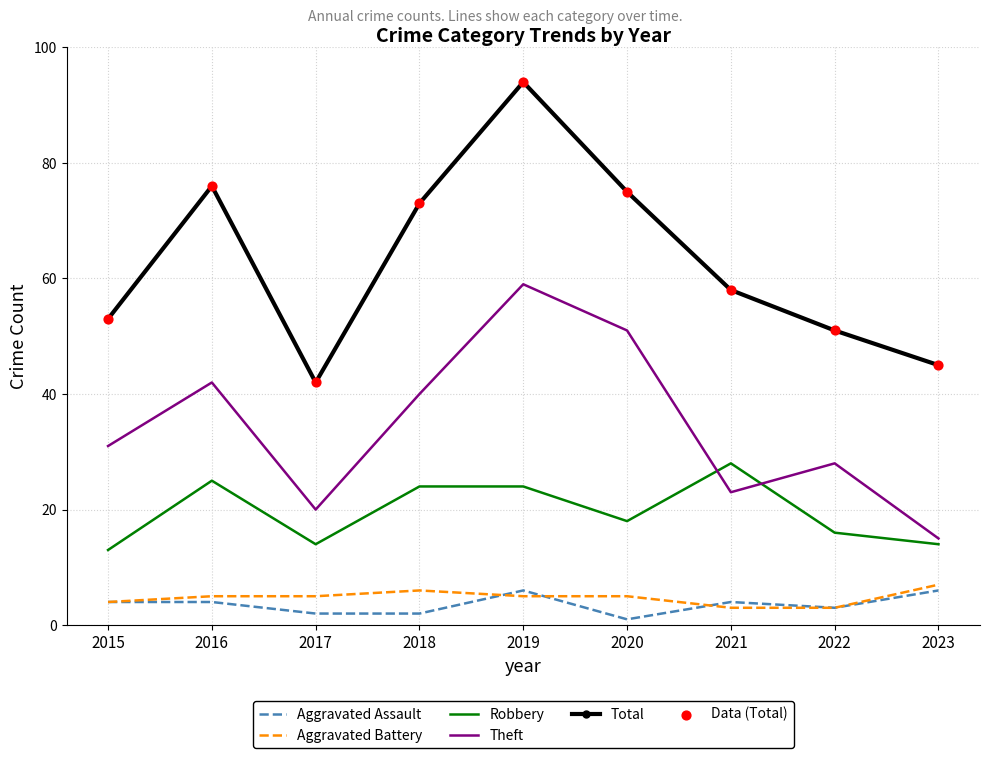

Is the value of Aggravated Assault at 2022 greater than the value of Aggravated Battery at 2019?

No